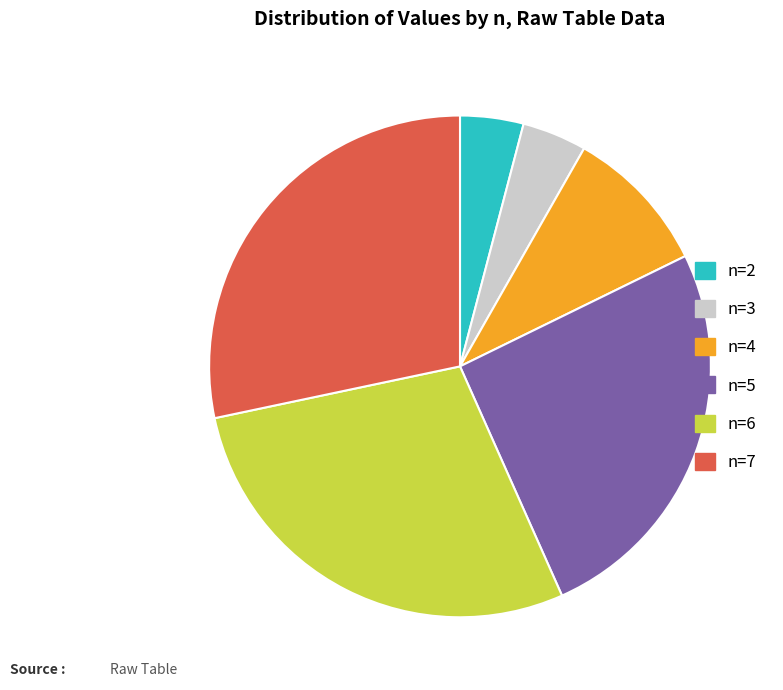

Count the number of slices in the pie.

6